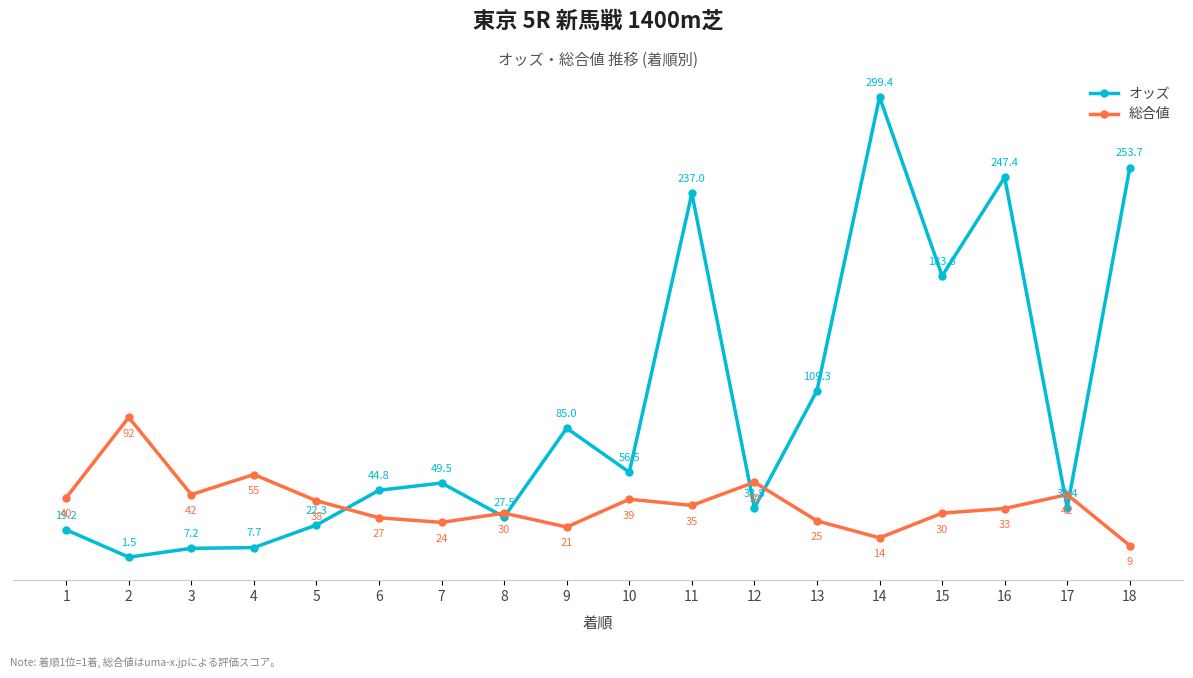

Rank the series at 17 from highest to lowest value.

総合値, オッズ